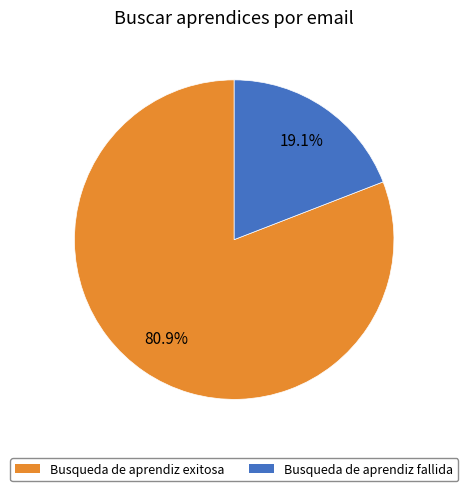

What percentage is the Busqueda de aprendiz exitosa slice, to the nearest percent?

81%